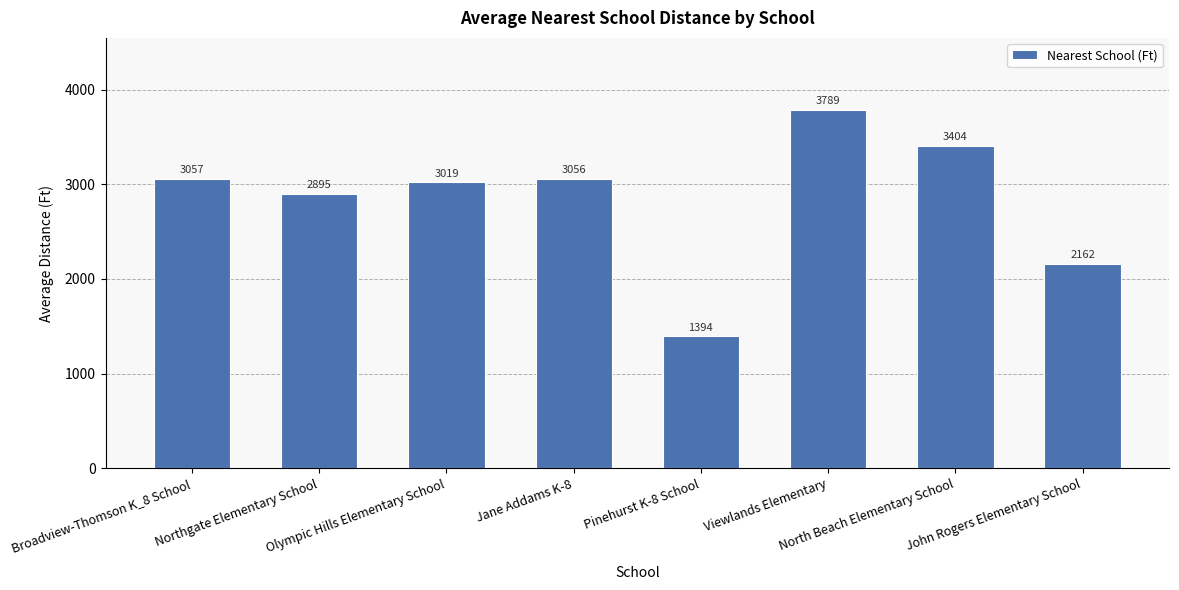

What is the label of the 7th bar from the right?

Northgate Elementary School